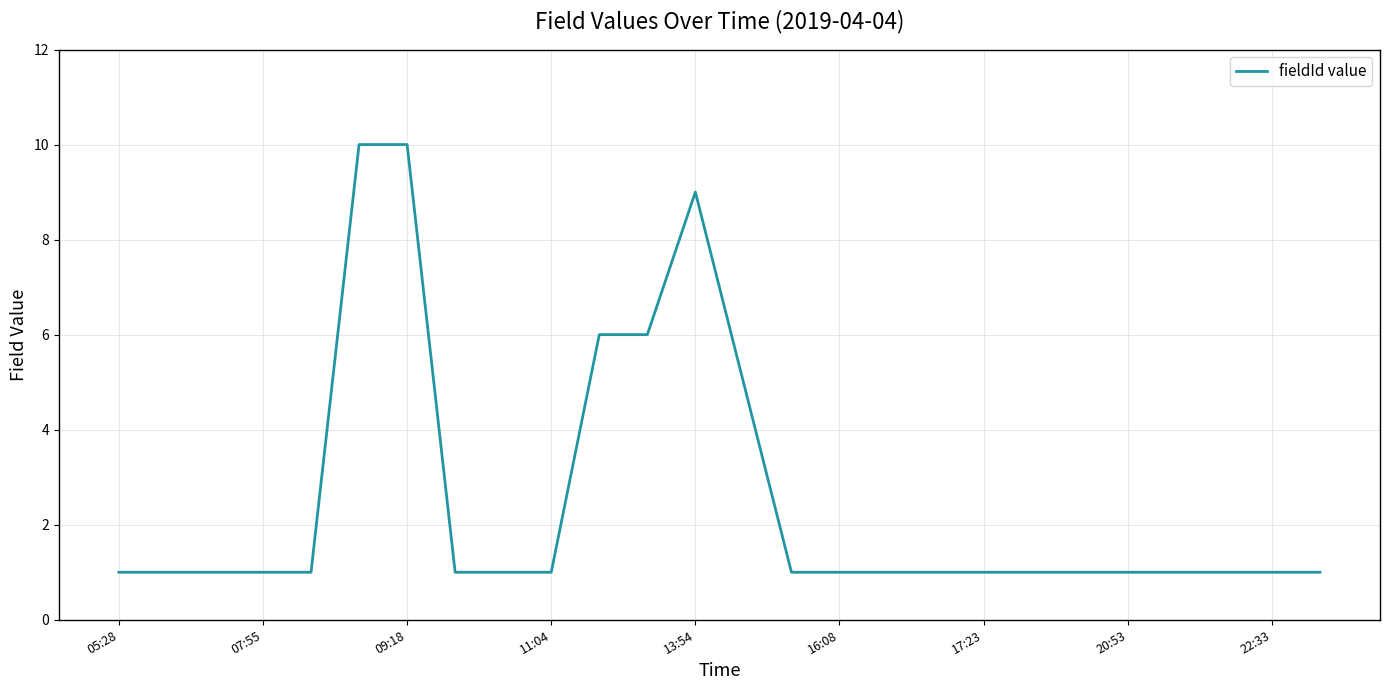

What is the greatest value displayed?

10